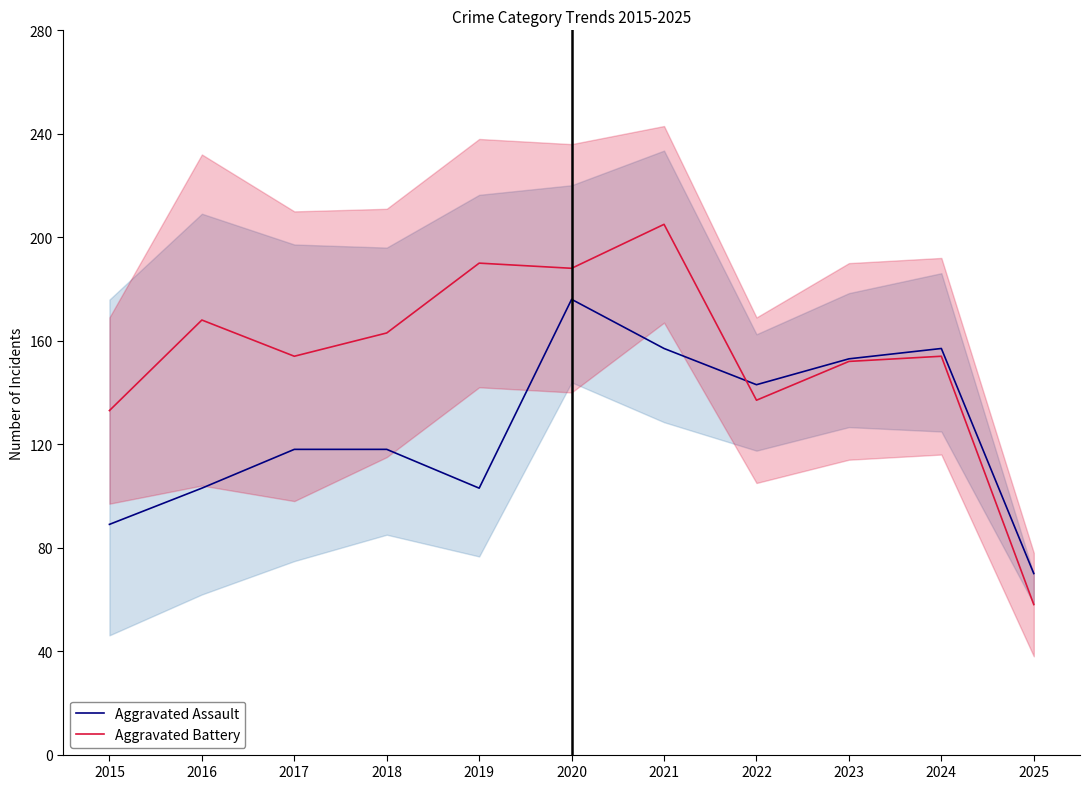

What is the difference between the second highest and minimum values in the Aggravated Battery series?

132